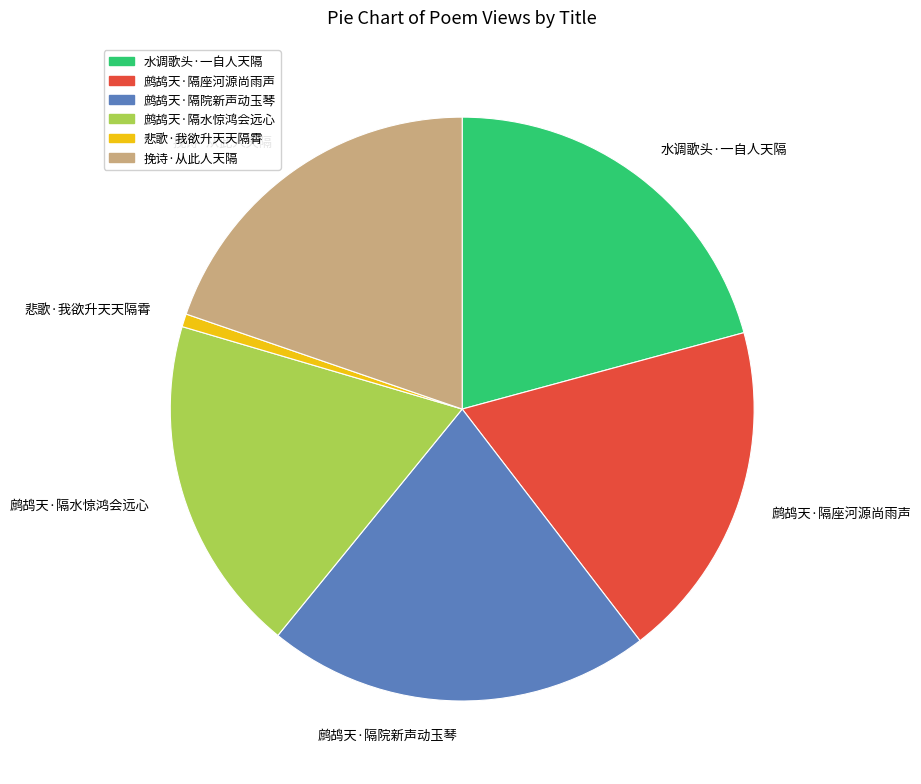

Approximately how many times larger is the value at 鹧鸪天·隔院新声动玉琴 compared to 悲歌·我欲升天天隔霄?

29.7